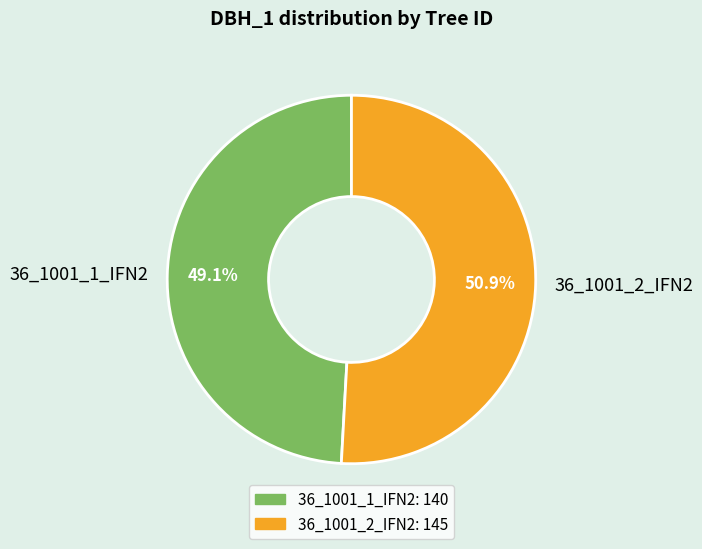

What is the ratio of the value at 36_1001_2_IFN2 to the value at 36_1001_1_IFN2?

1.0